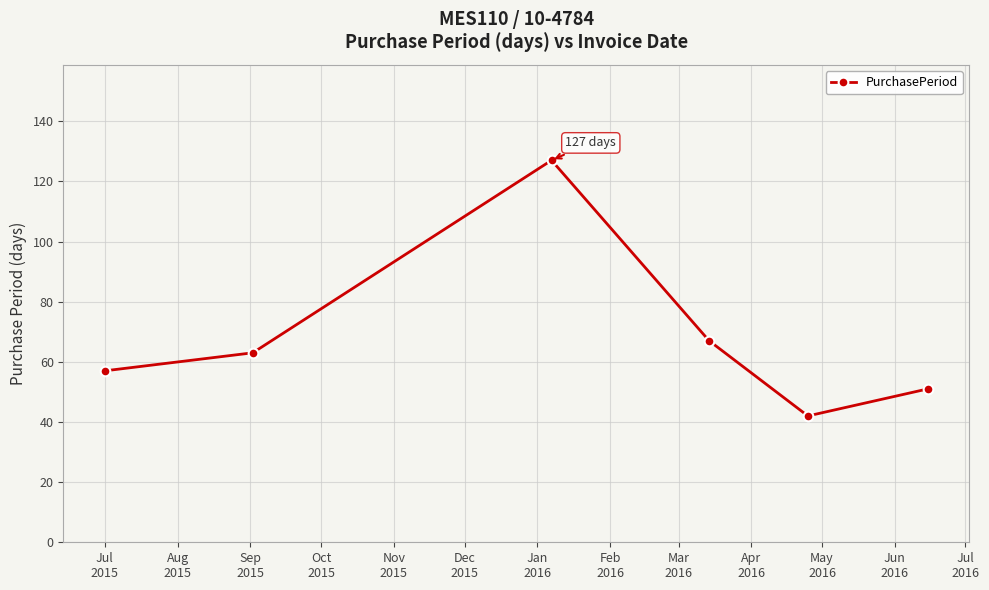

What is the sum of all values?

407